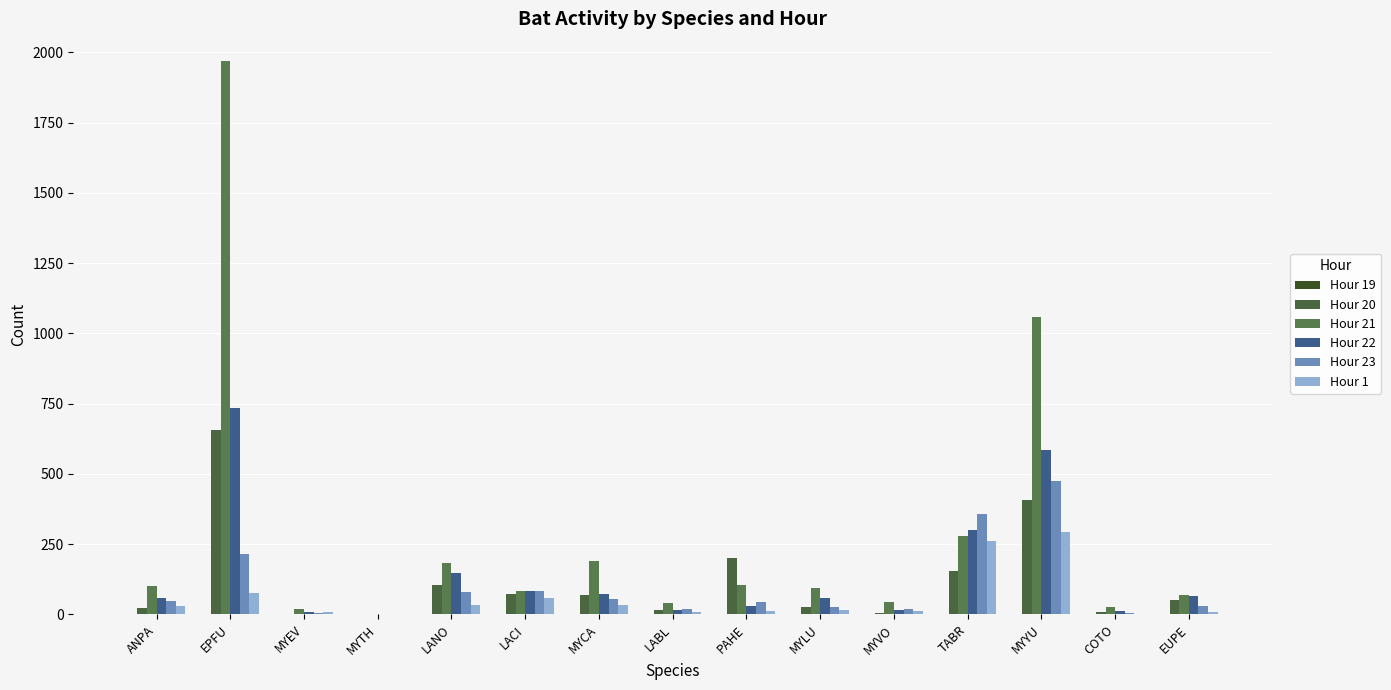

What is the label of the 15th bar from the left?

EUPE